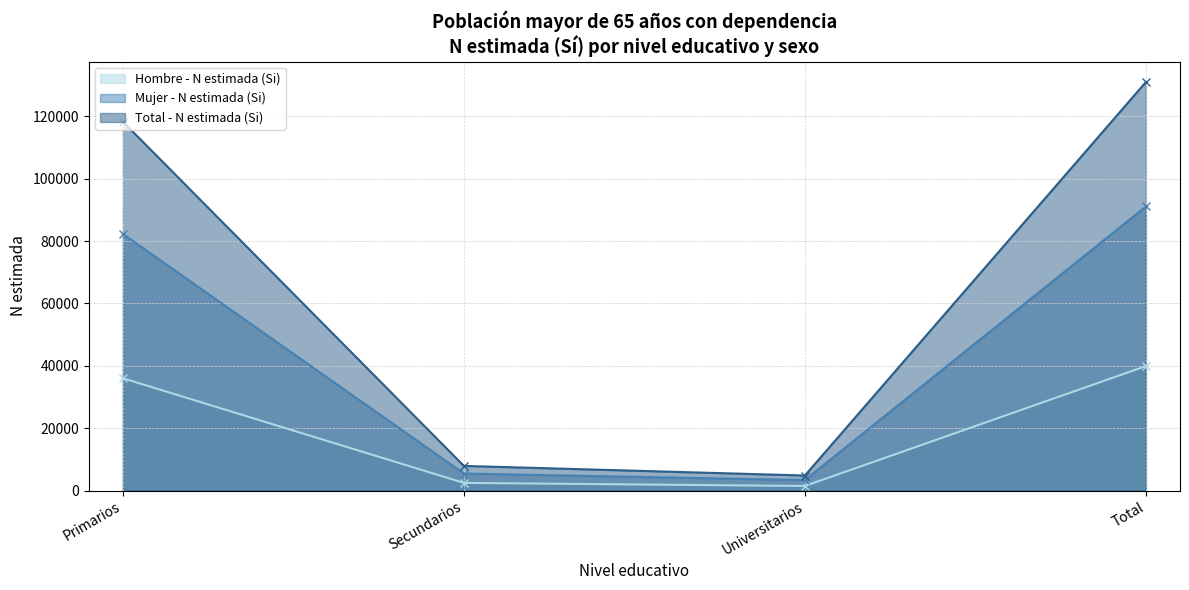

Which category has the lowest value across all series?

Universitarios